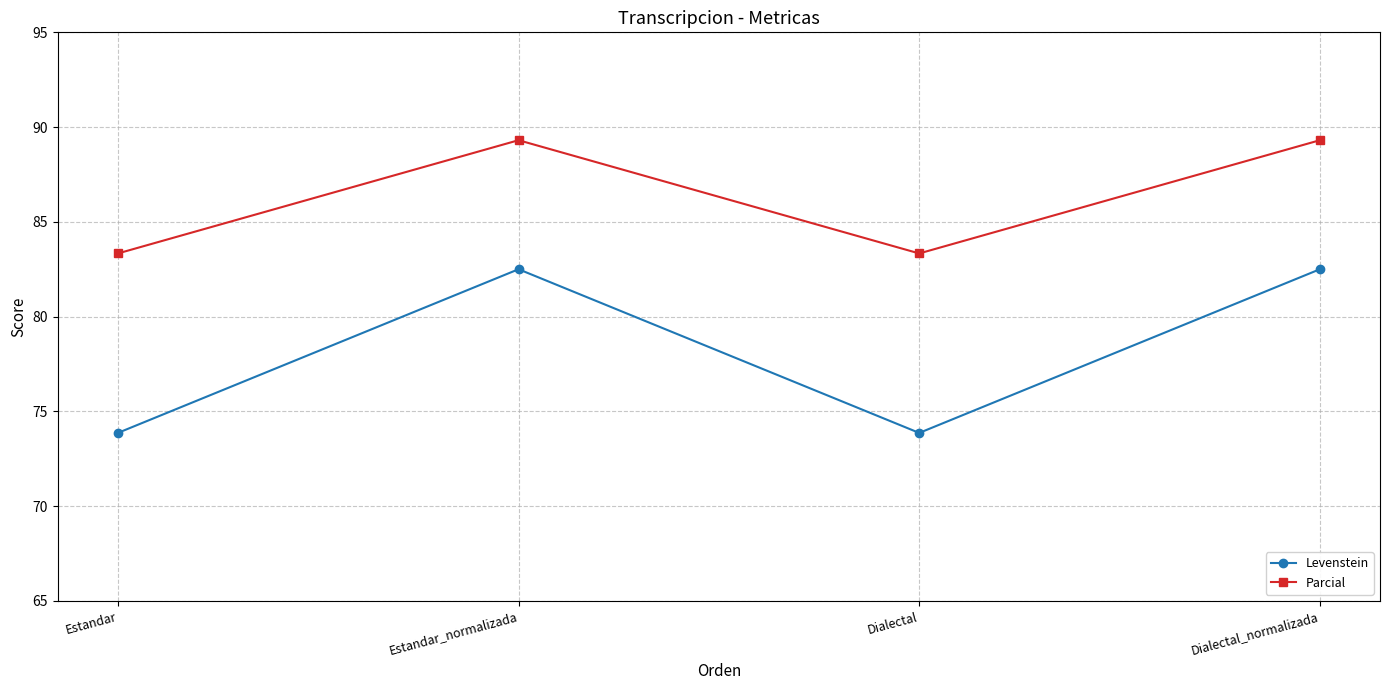

True or false: Levenstein and Parcial intersect in this chart.

False